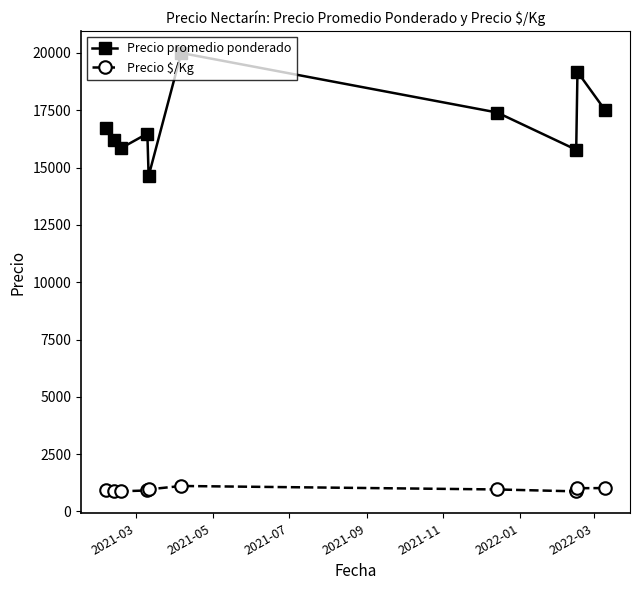

What is the difference between the maximum and minimum values in the Precio promedio ponderado series?

5369.0